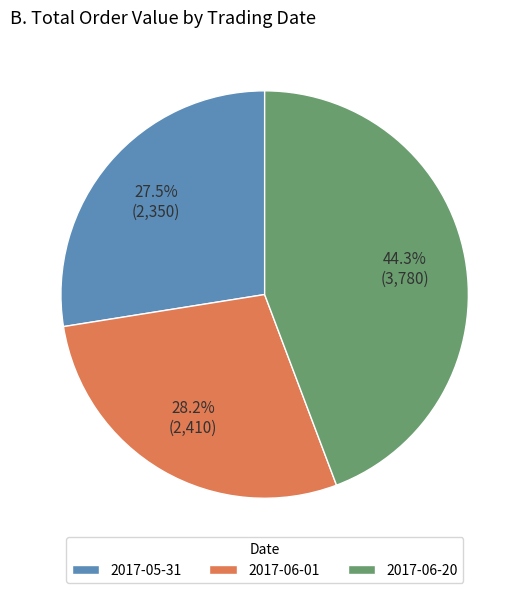

To the nearest percent, what is the difference between the largest and smallest slice percentages?

17%